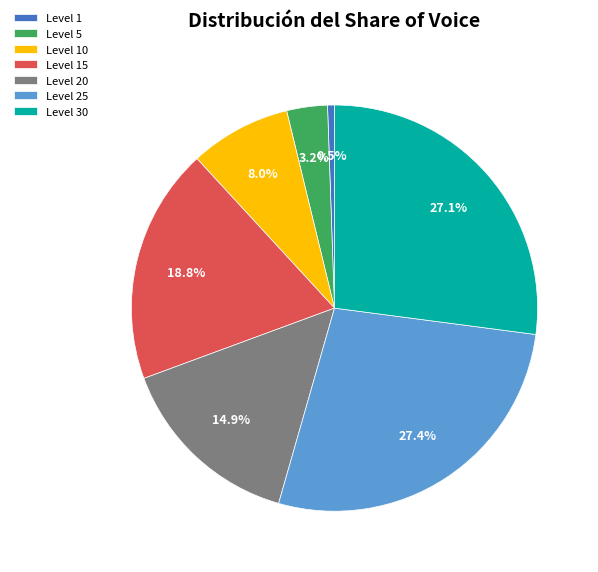

Is the sum of Level 1 and Level 20 greater than half?

No